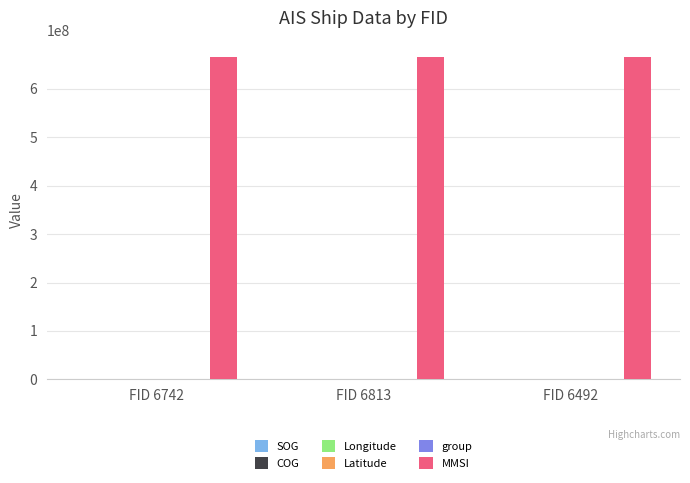

Count the number of data series in this chart.

6